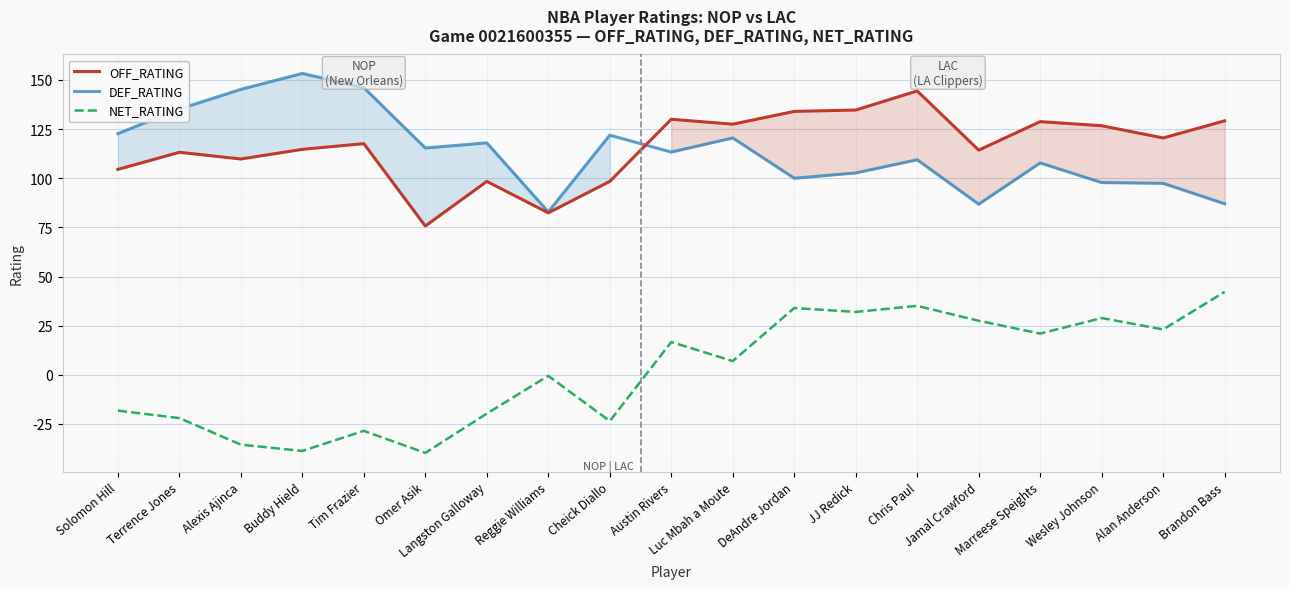

Is it true that OFF_RATING equals 128.7 at Langston Galloway?

False